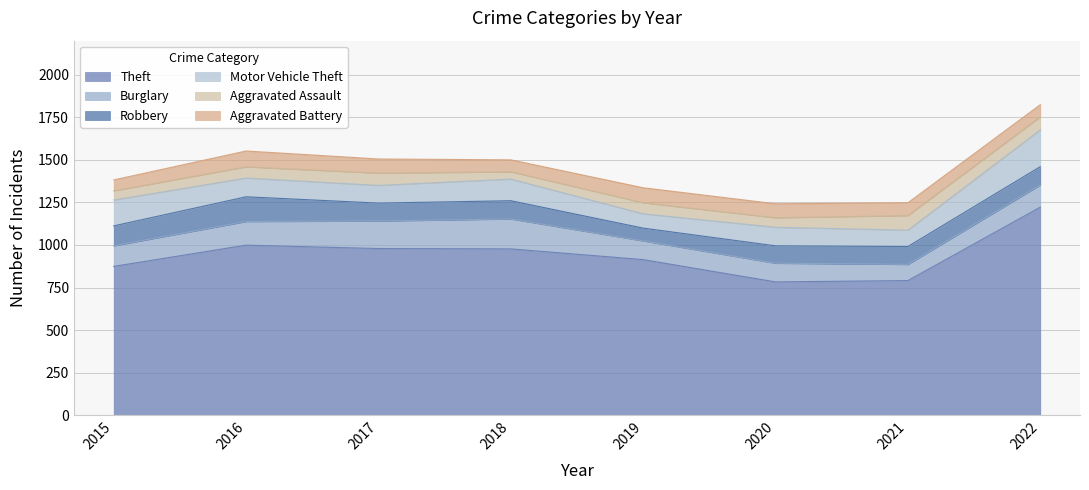

True or false: Motor Vehicle Theft and Robbery cross at least once.

True